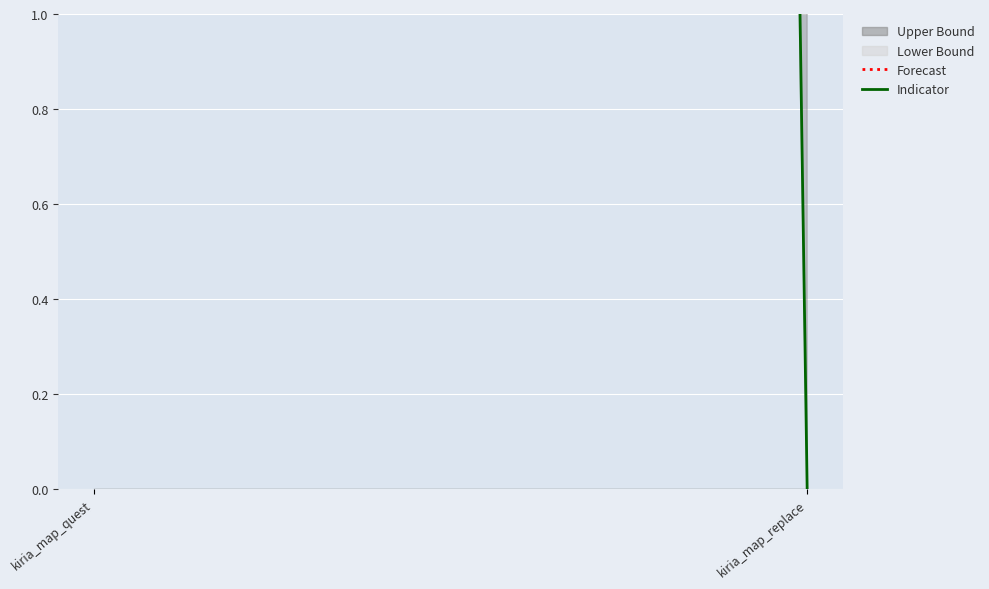

Reading right to left, what are all the values shown in this chart?

Indicator: kiria_map_replace=0	kiria_map_quest=100
Forecast: kiria_map_replace=10	kiria_map_quest=60
Lower Bound: kiria_map_replace=0	kiria_map_quest=0